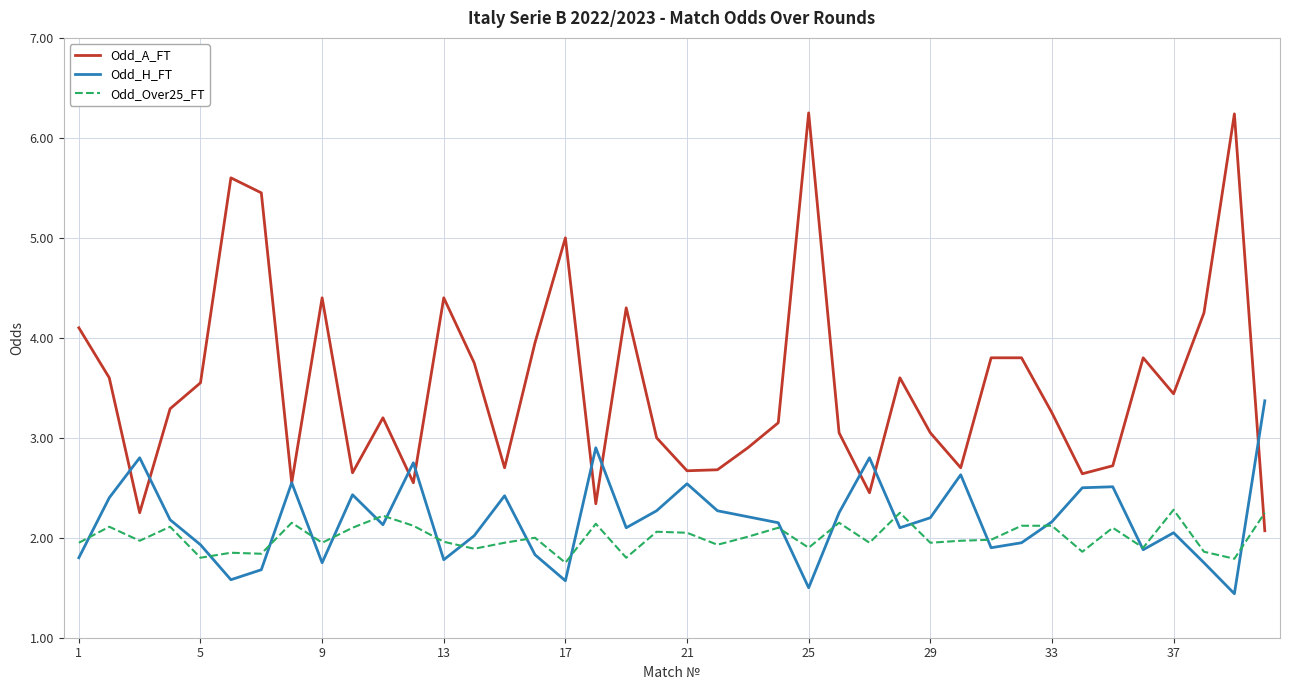

In Odd_H_FT, how many points are higher than both neighbors (excluding endpoints)?

11